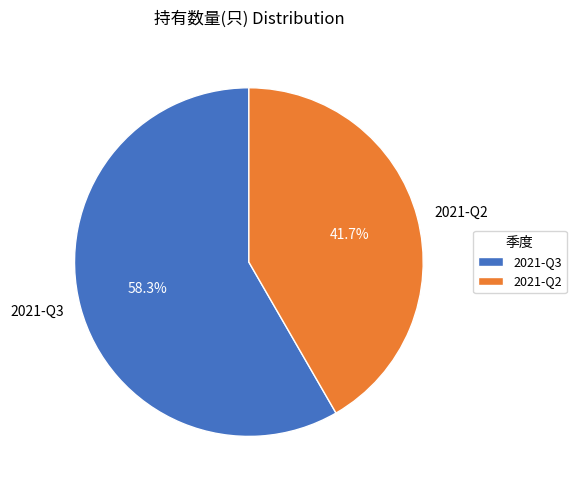

What is the ratio of the value at 2021-Q3 to the value at 2021-Q2?

1.4